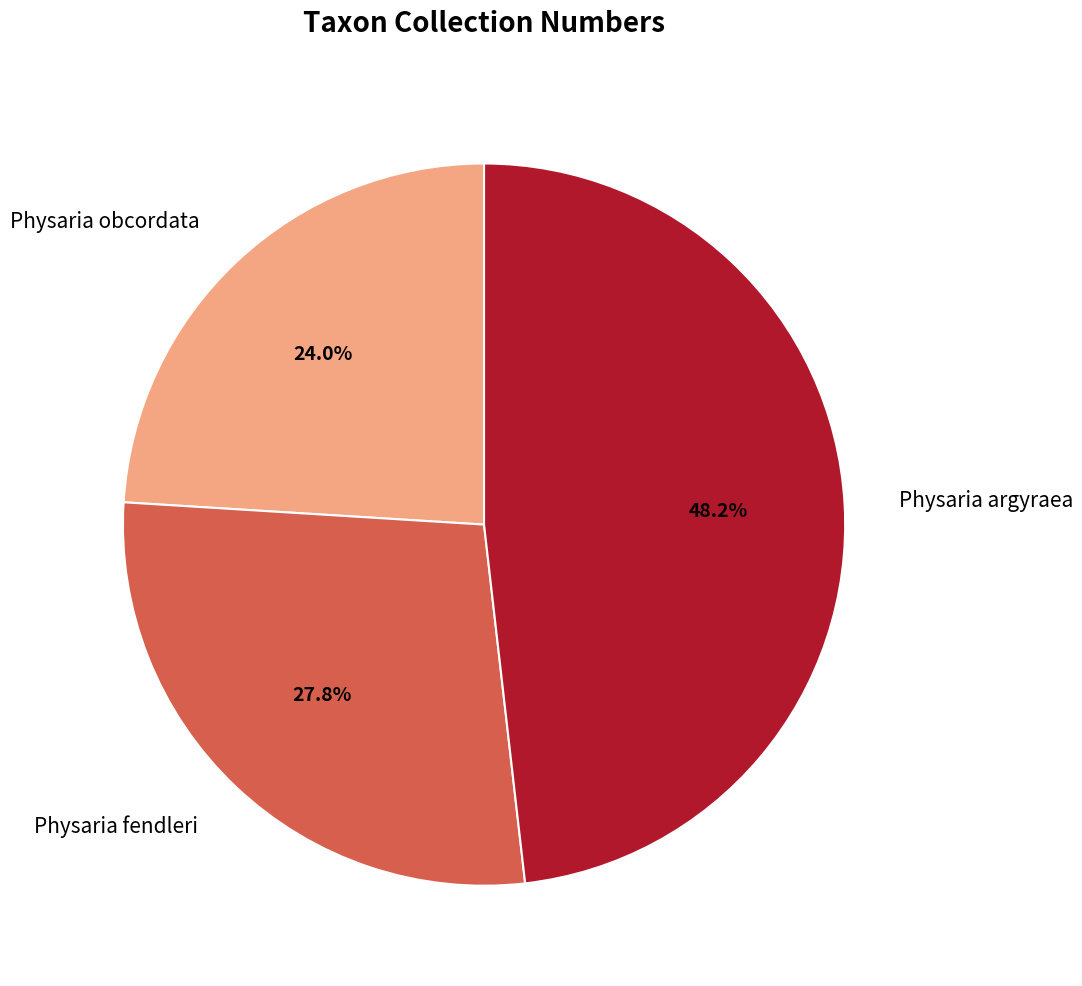

What is the smallest slice in the pie chart?

Physaria obcordata